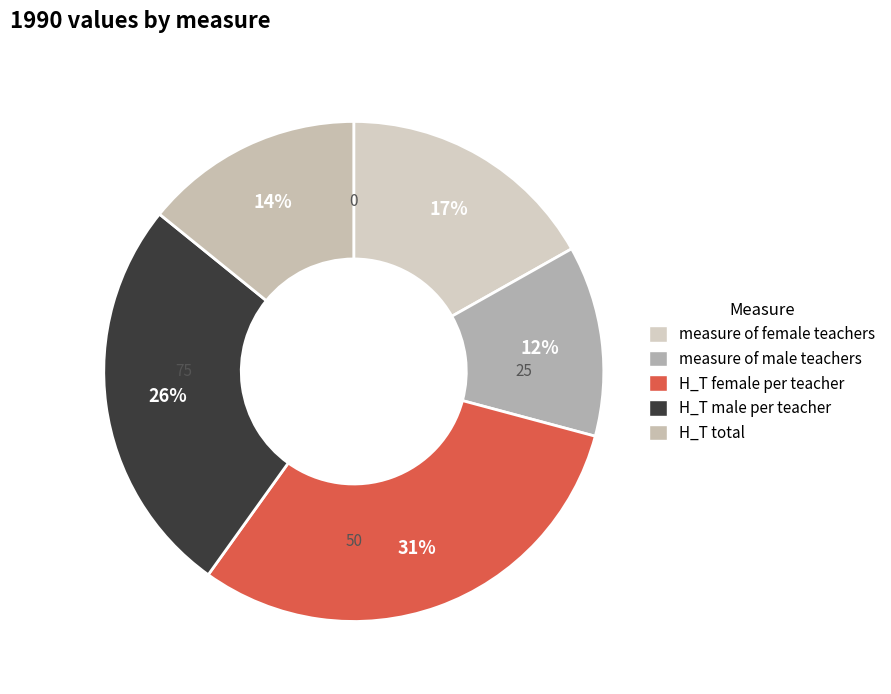

What is the largest slice in the pie chart?

H_T female per teacher